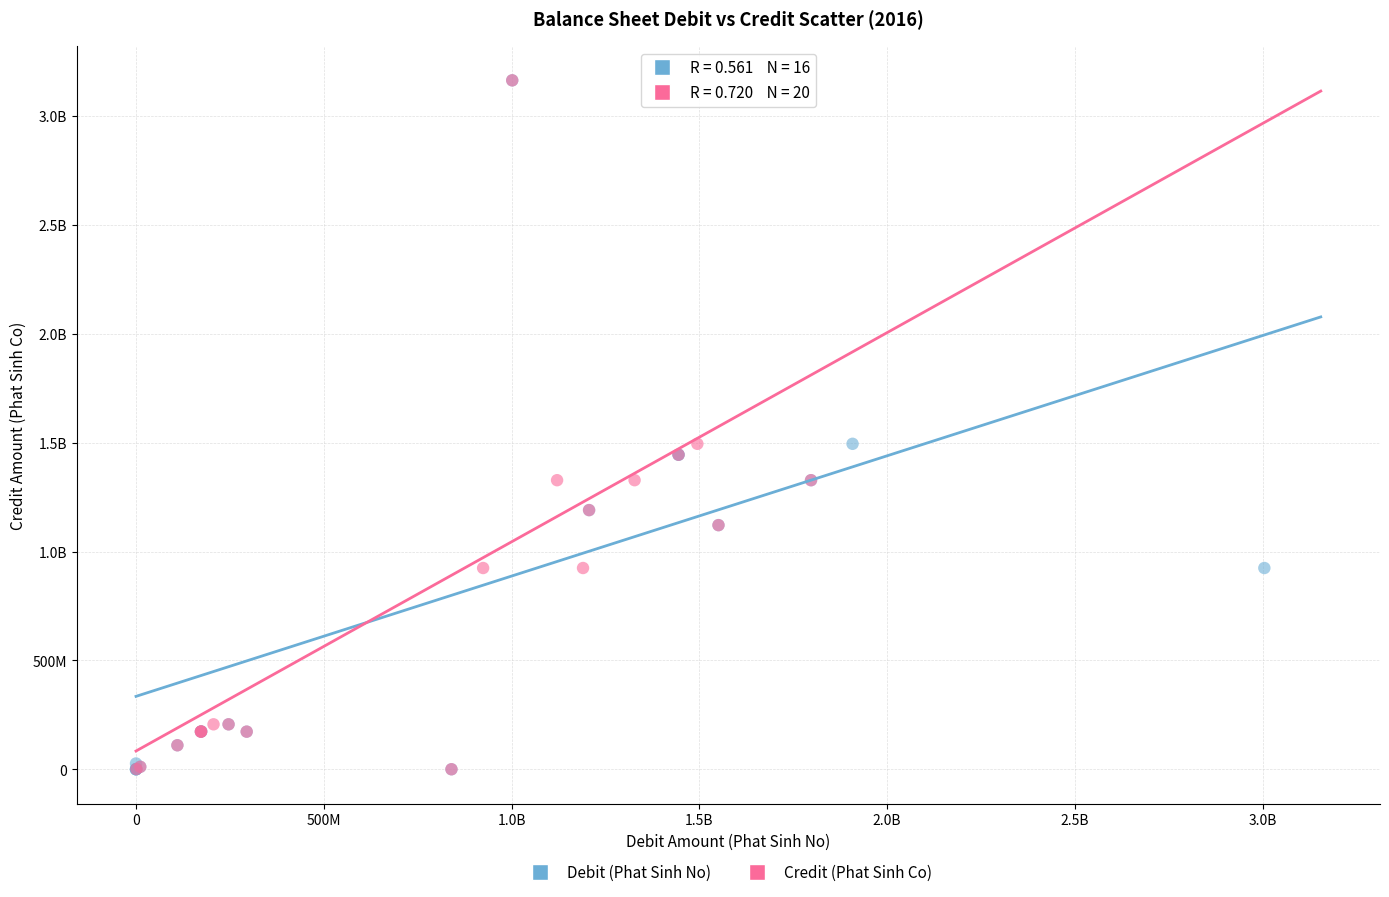

What are all the series names shown in the legend?

Debit (Phat Sinh No), Credit (Phat Sinh Co)